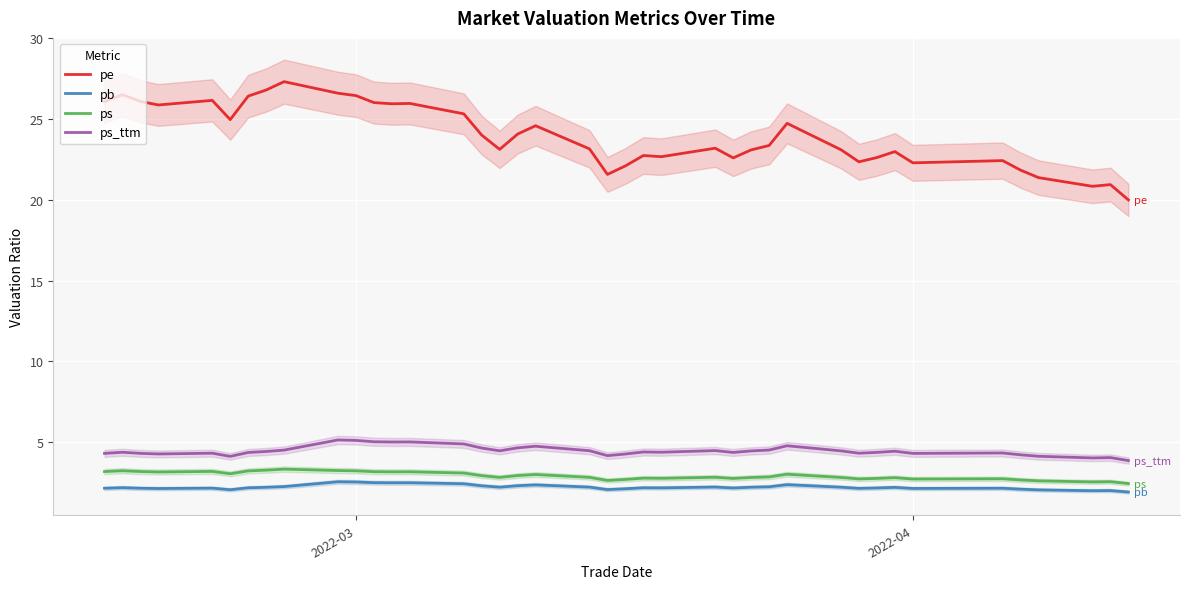

True or false: pe and ps_ttm cross at least once.

False